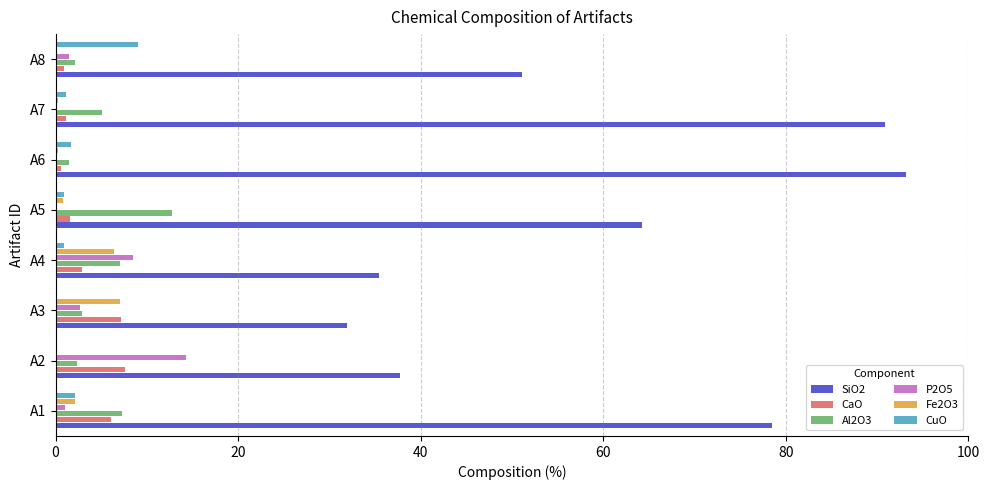

Is it true that SiO2 equals 155.4 at A7?

False